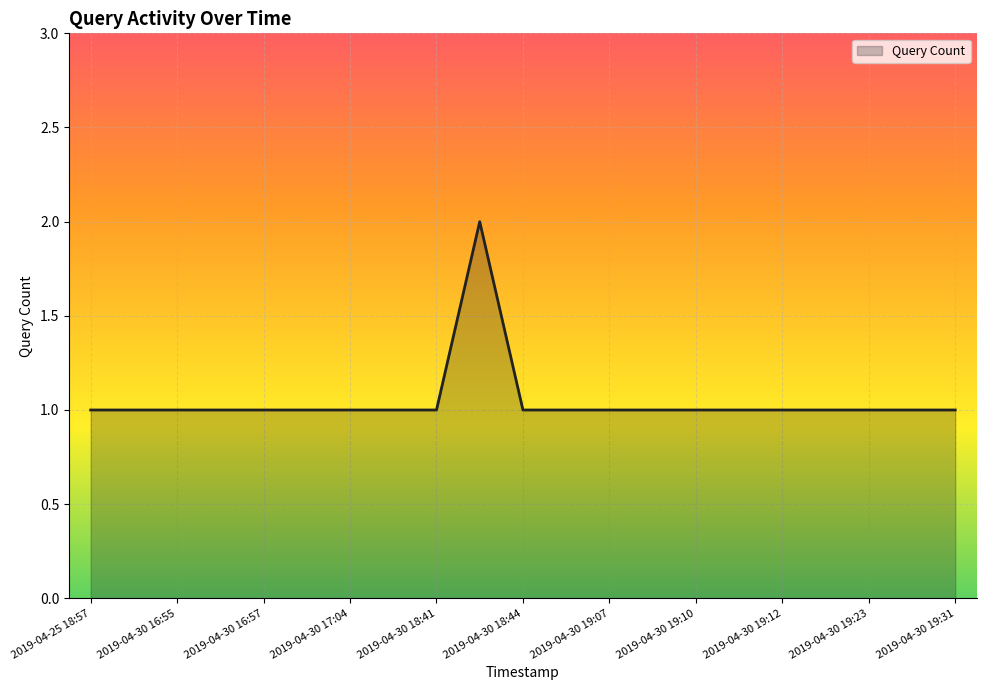

How many values are between 1 and 2?

21